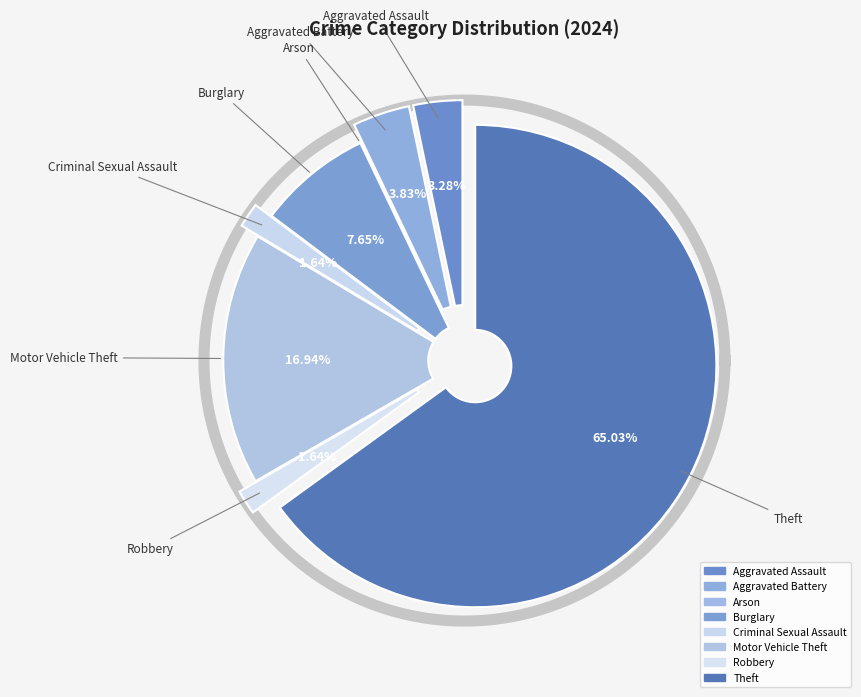

Which has a higher value, Burglary or Criminal Sexual Assault?

Burglary